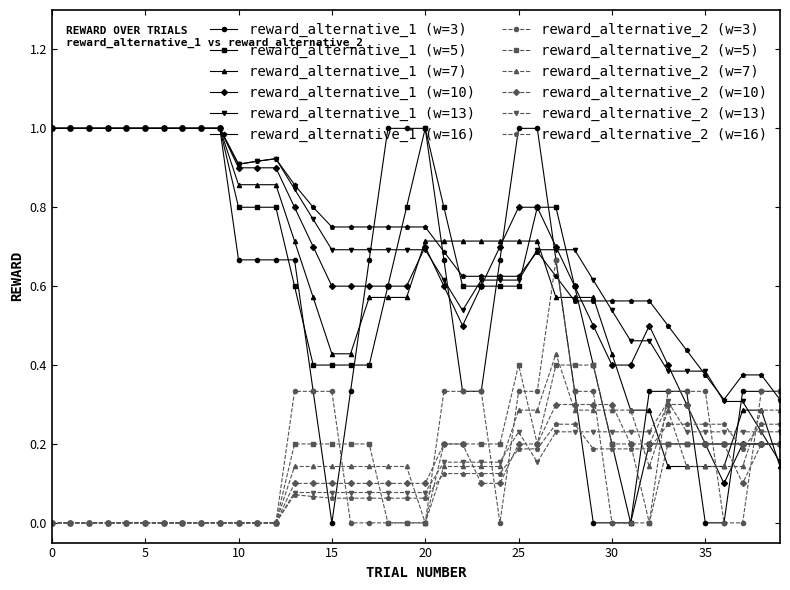

After their last crossing, which series has the higher values: reward_alternative_1 (w=7) or reward_alternative_2 (w=13)?

reward_alternative_2 (w=13)